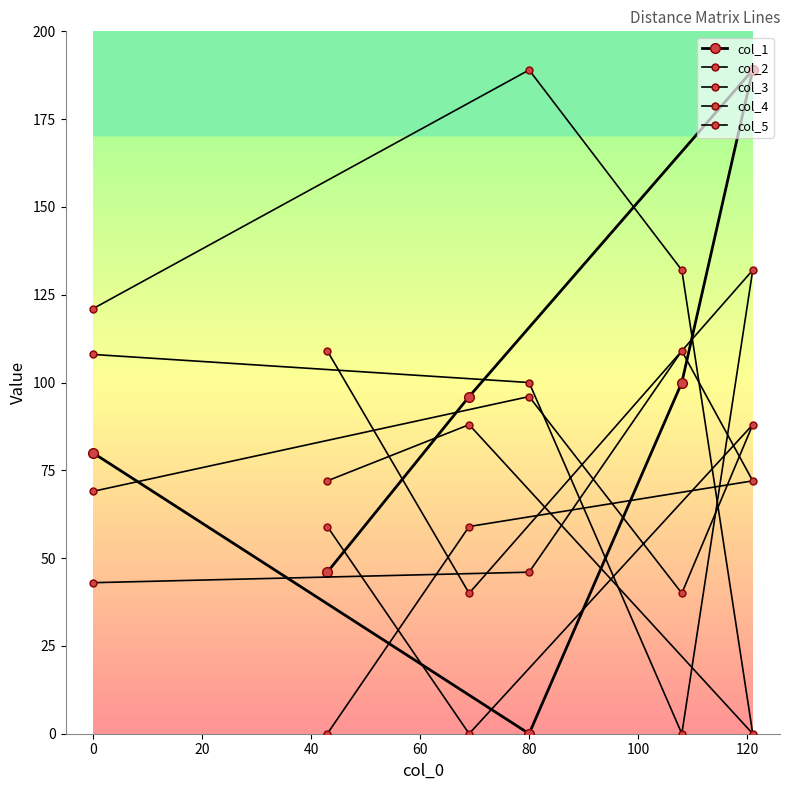

True or false: col_1 has more than 0 points higher than both neighbors.

True